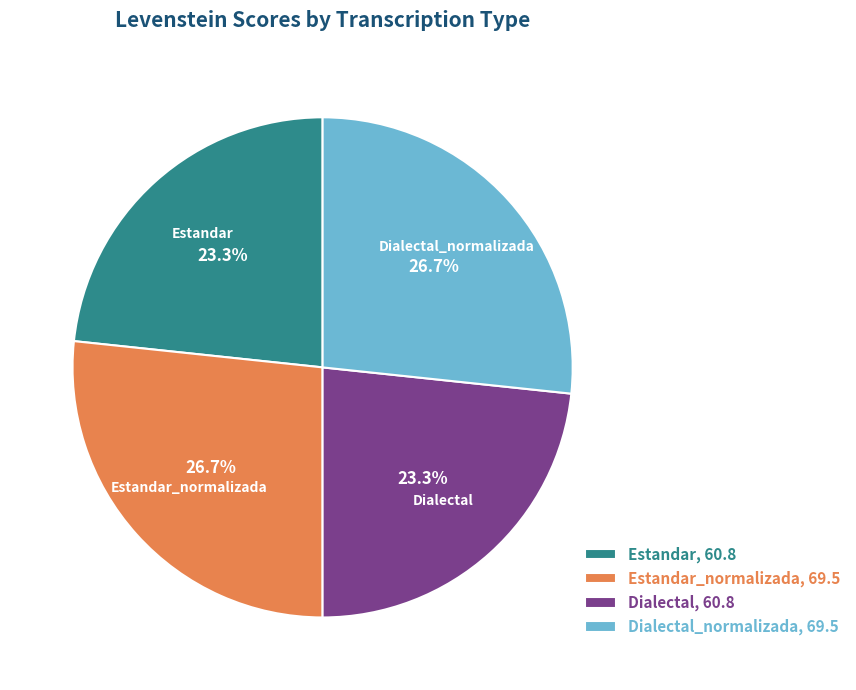

Does any single category account for the majority?

No